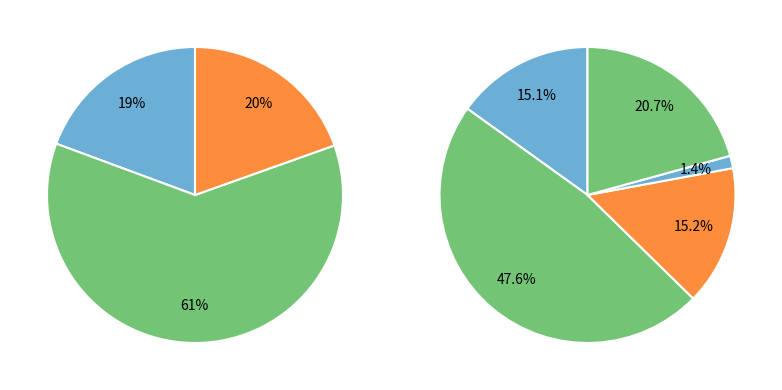

How many segments does this pie chart have?

5